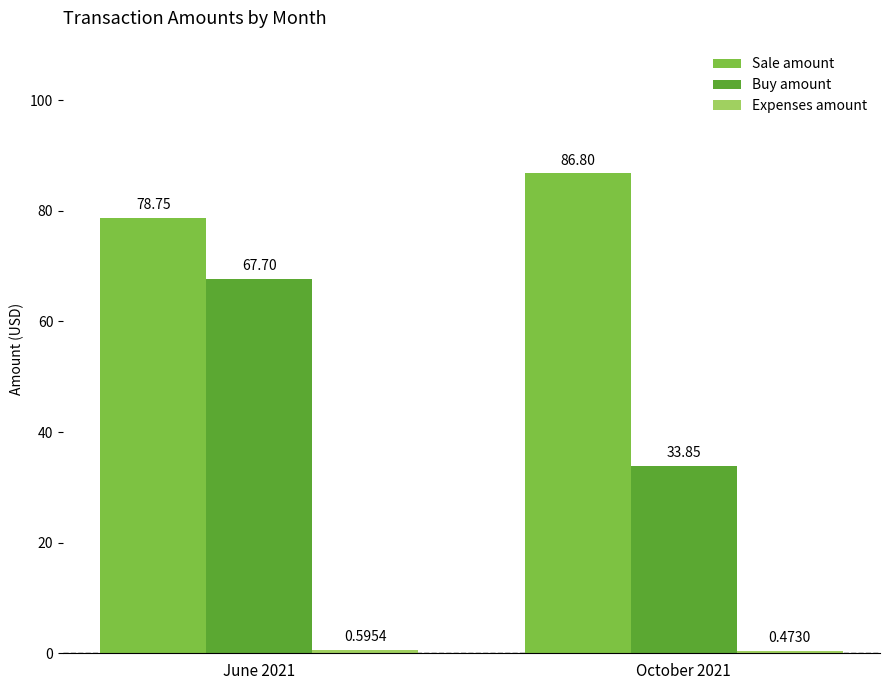

Rank the categories by Sale amount value from lowest to highest.

June 2021, October 2021